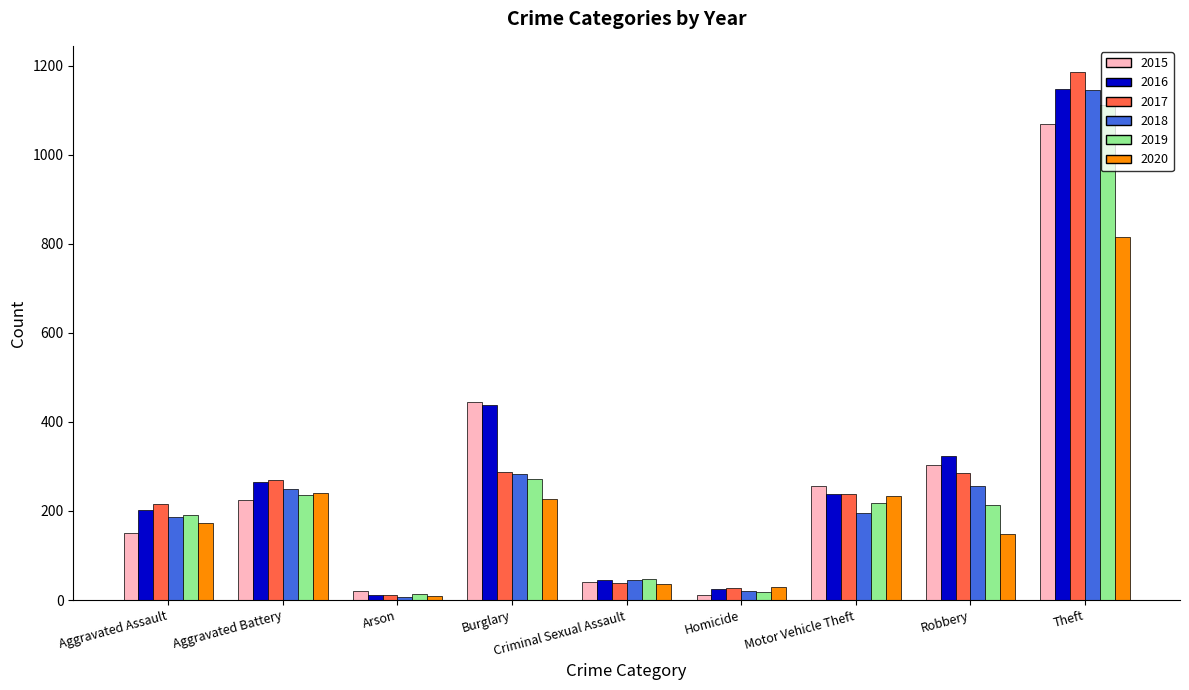

What is the difference between the second highest and minimum values in the 2020 series?

231